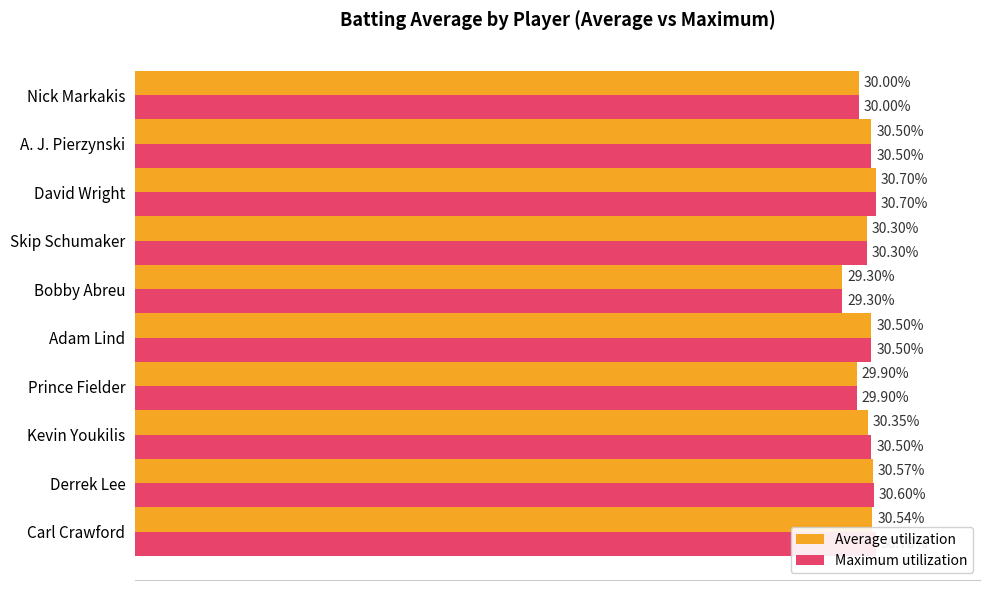

Is it true that Average utilization equals 40.3 at Kevin Youkilis?

False